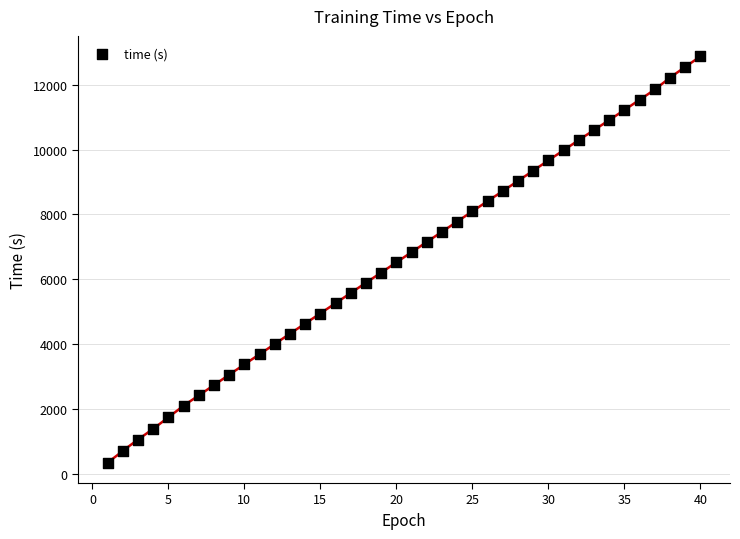

What is the range of Y values (max minus min)?

12533.3